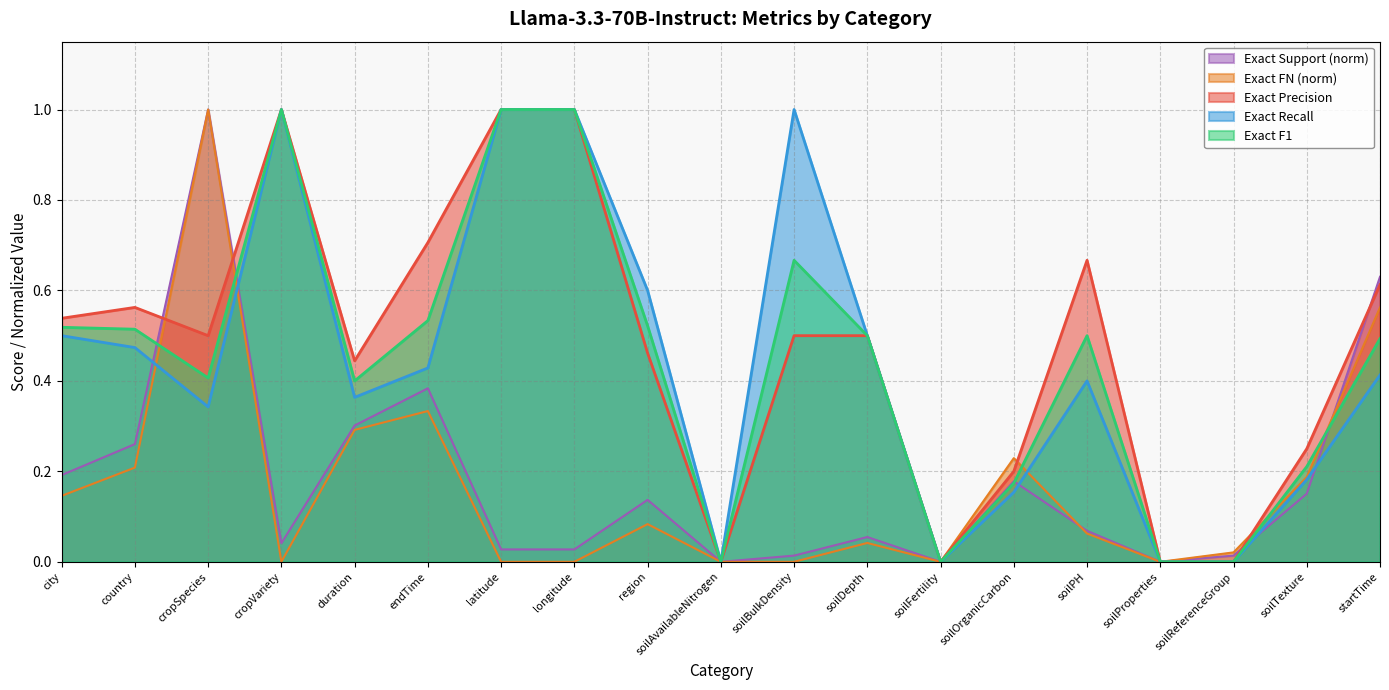

Count the number of data series in this chart.

5